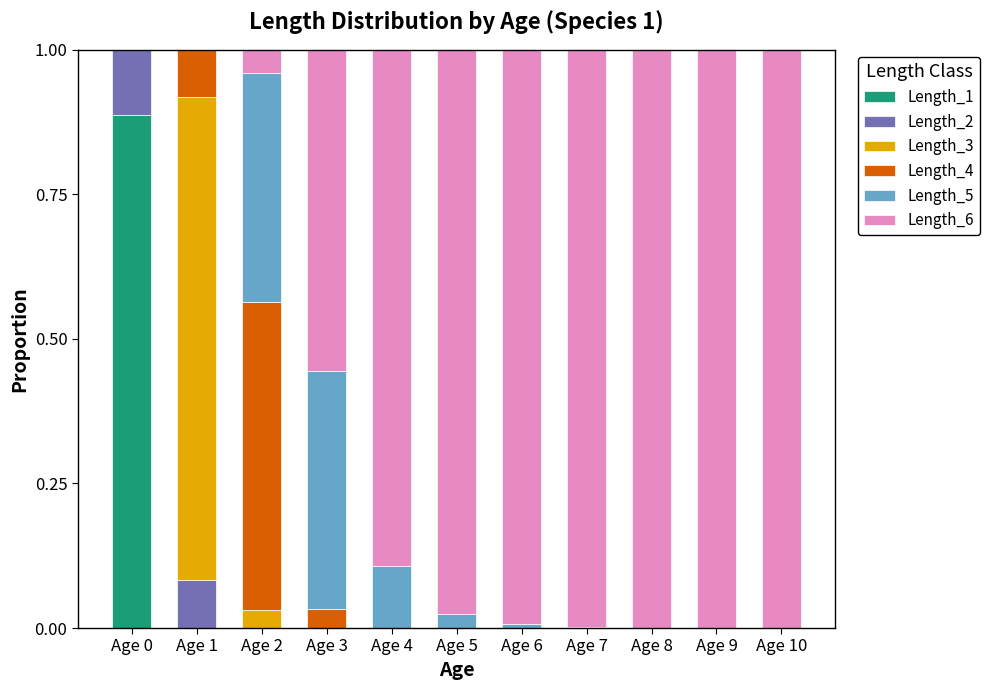

Does the chart contain stacked bars?

Yes